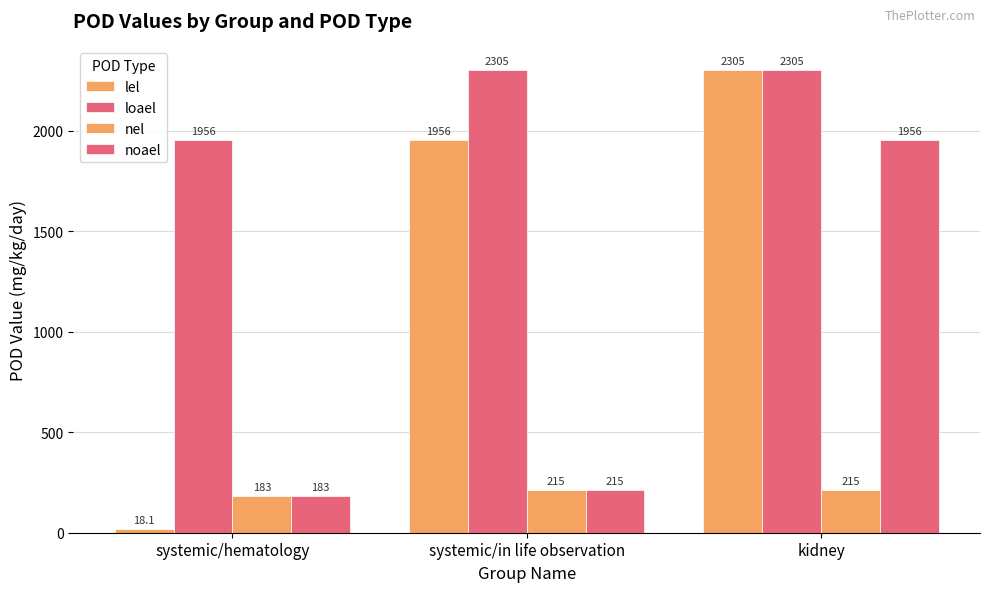

How many data points in lel are less than 1956?

1